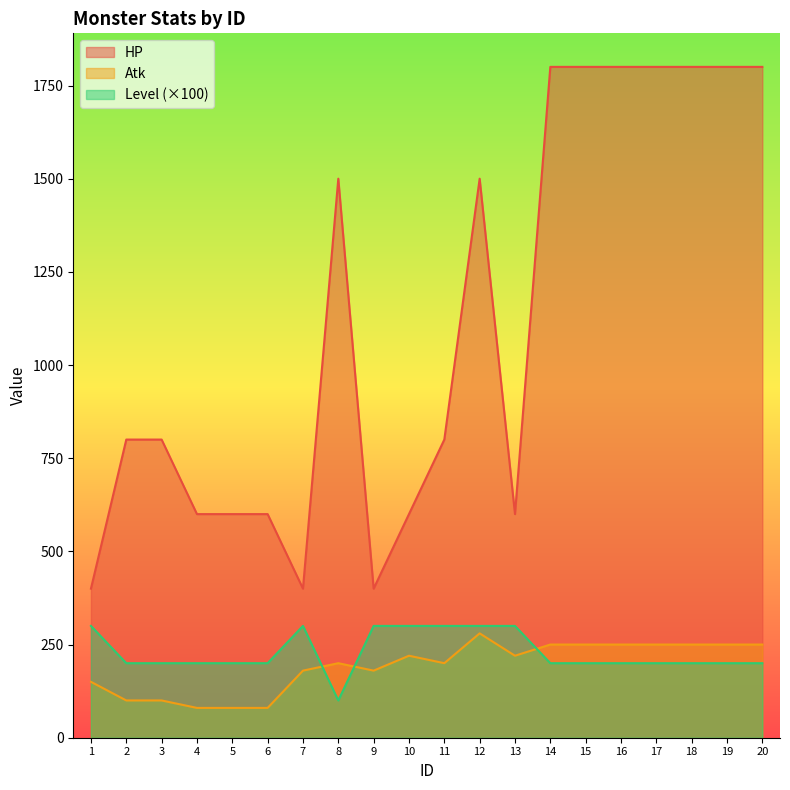

True or false: Level has a value of 300 at 13.

True